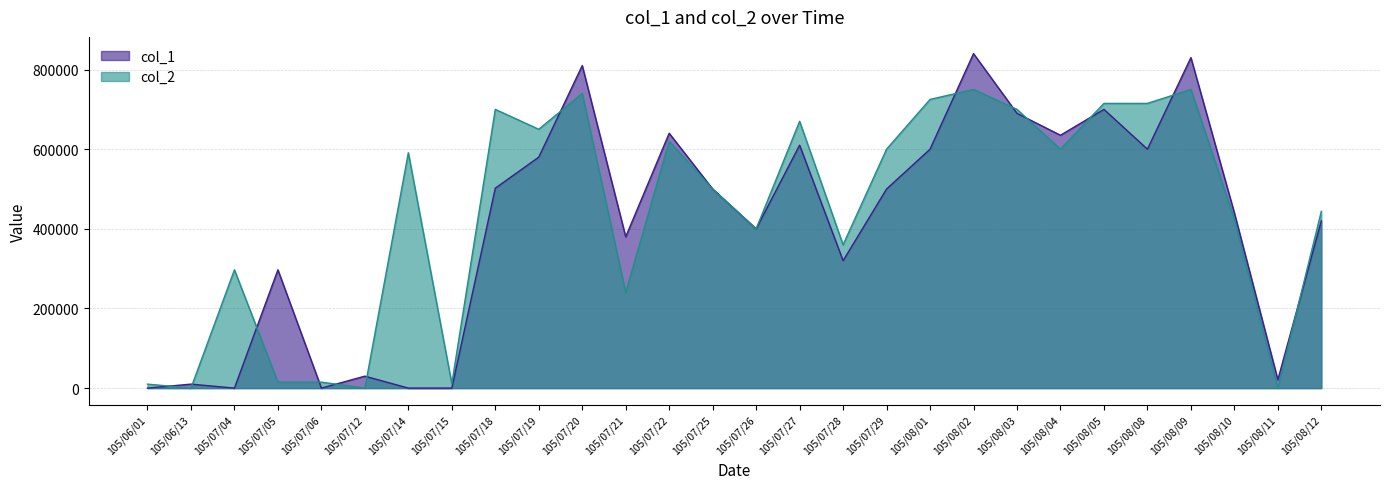

What is the spread (max minus min) of values at 105/07/21?

140000